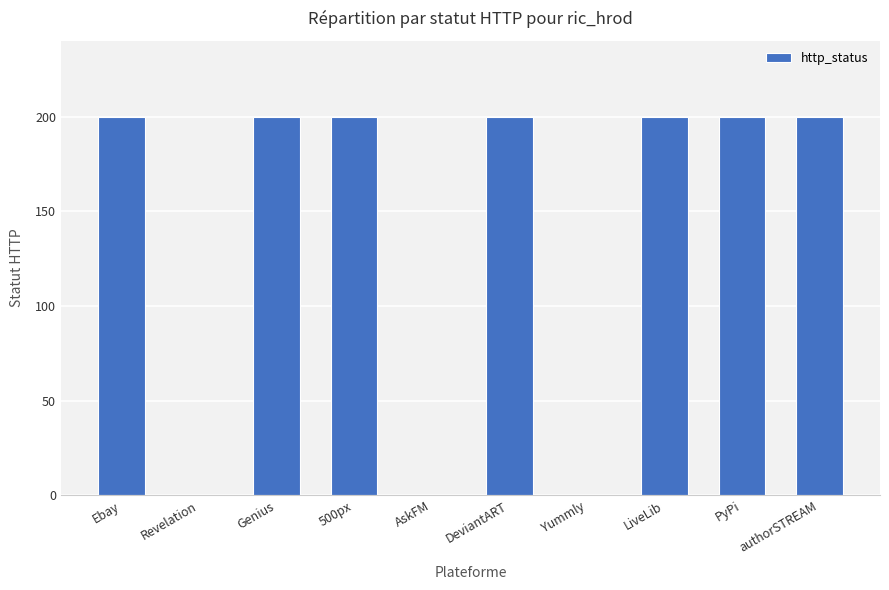

True or false: the data shows 272 at Ebay.

False